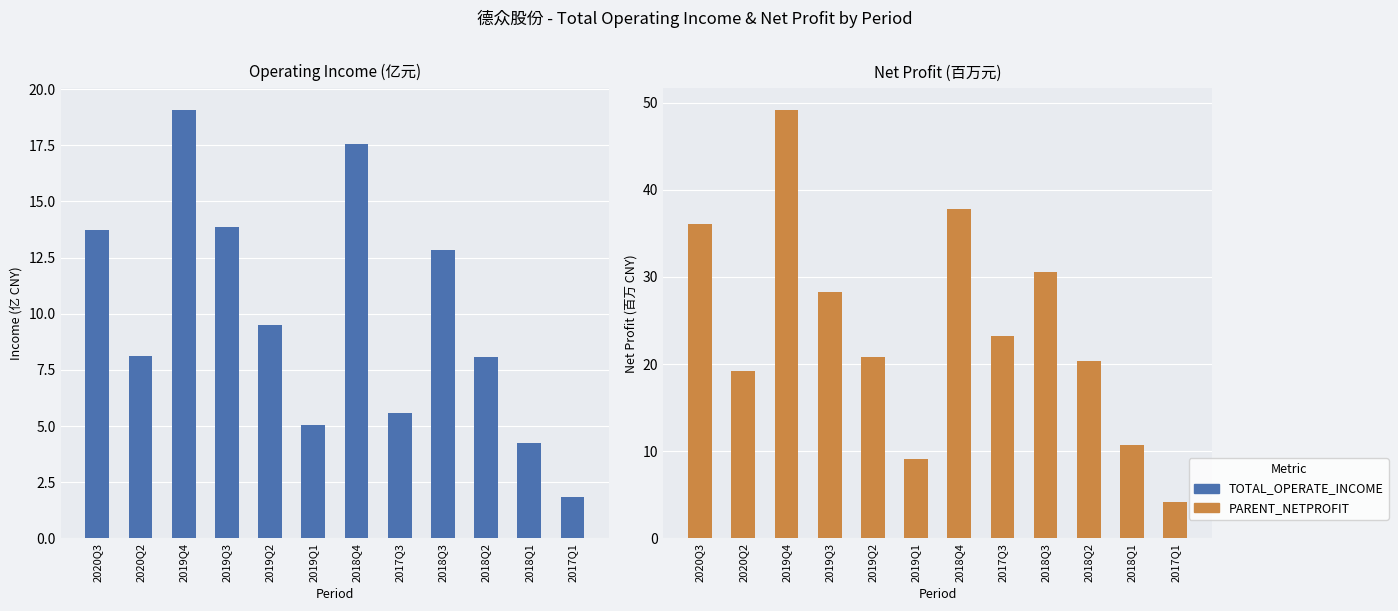

What are all the series names shown in the legend?

TOTAL_OPERATE_INCOME, PARENT_NETPROFIT